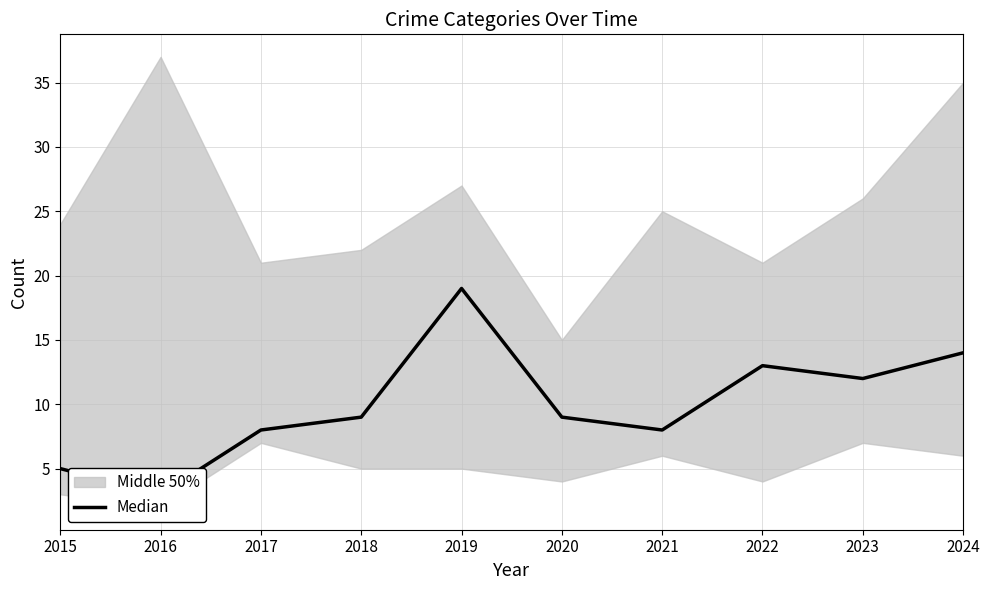

The value at 2017 is 2. True or false?

False